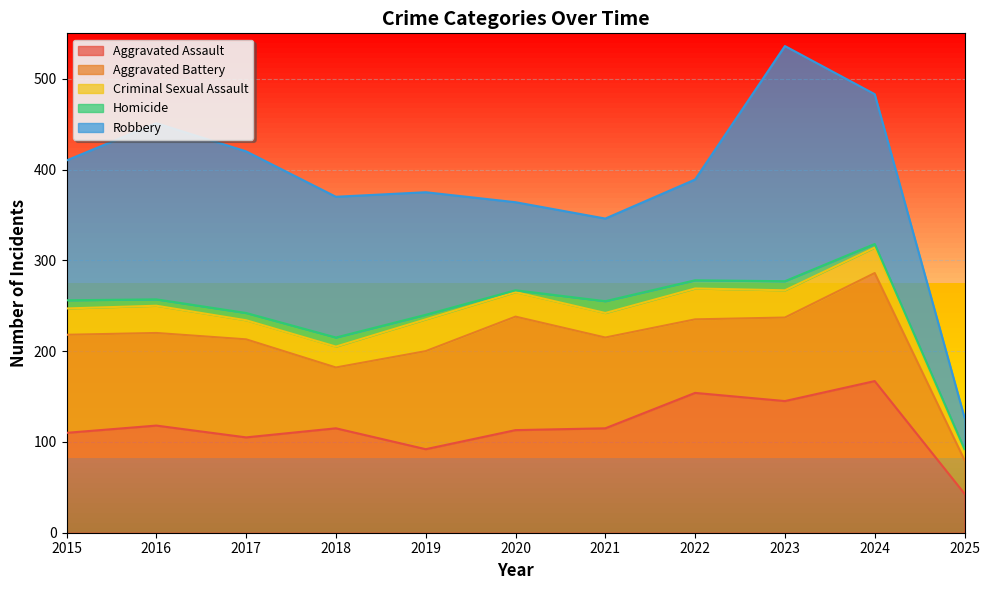

What are all the series names shown in the legend?

Aggravated Assault, Aggravated Battery, Criminal Sexual Assault, Homicide, Robbery